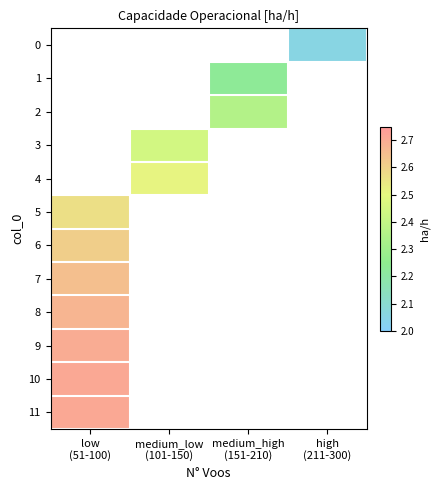

Count the number of categories in the chart.

4